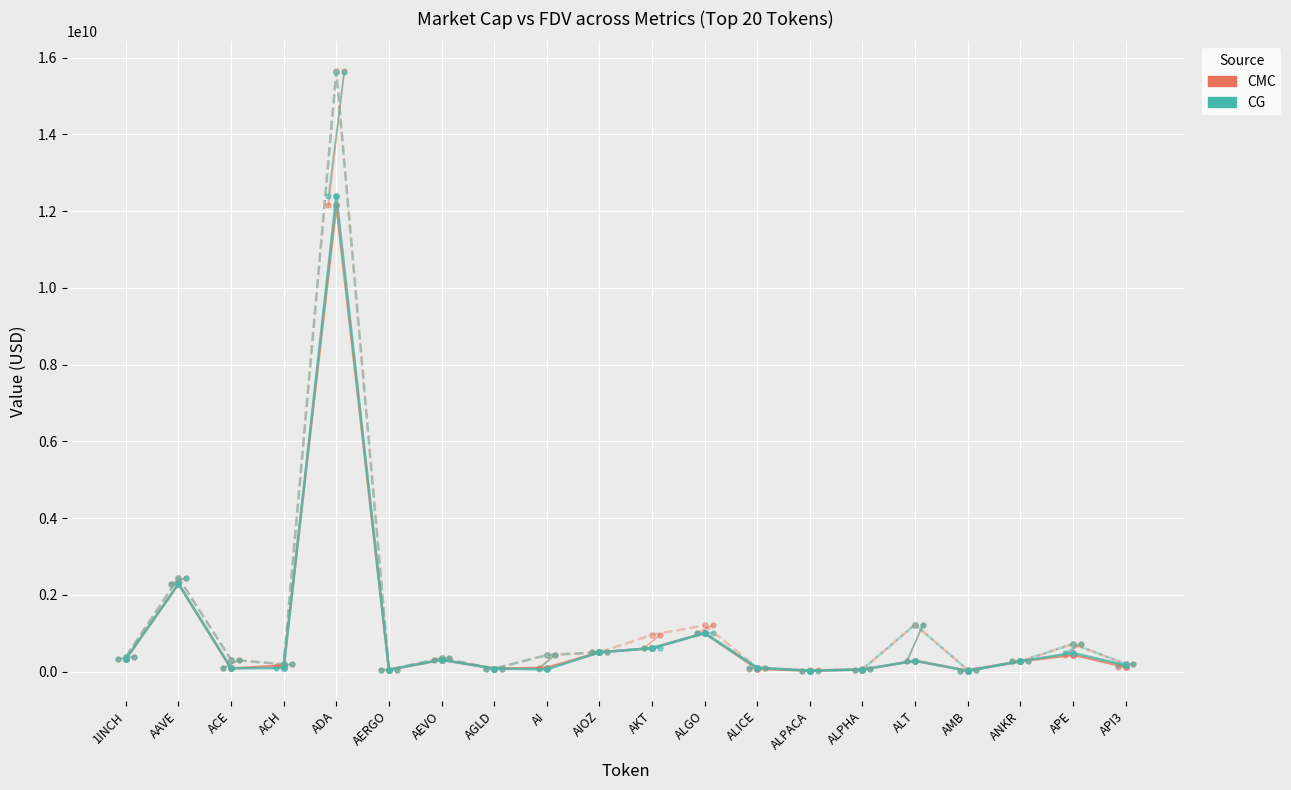

At AEVO, list the series in order from smallest to largest.

CG_MarketCap, CMC_MarketCap, CG_FDV, CMC_FDV